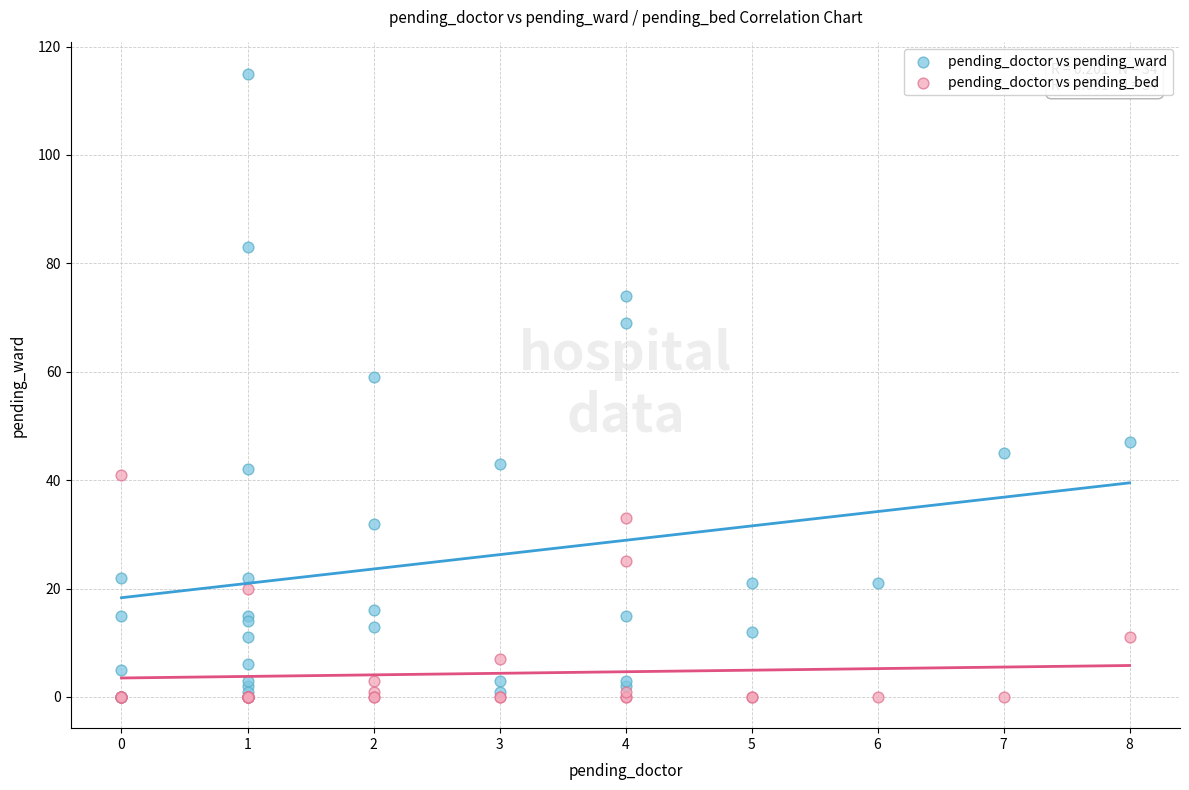

Across all series, what Y value is closest to 57?

59